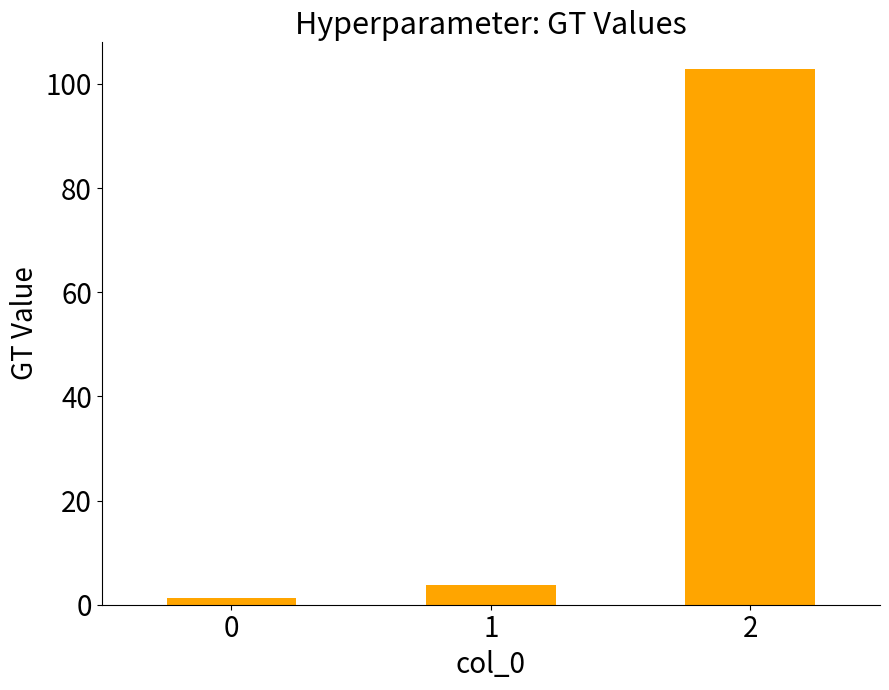

Which has a higher value, 0 or 1?

1